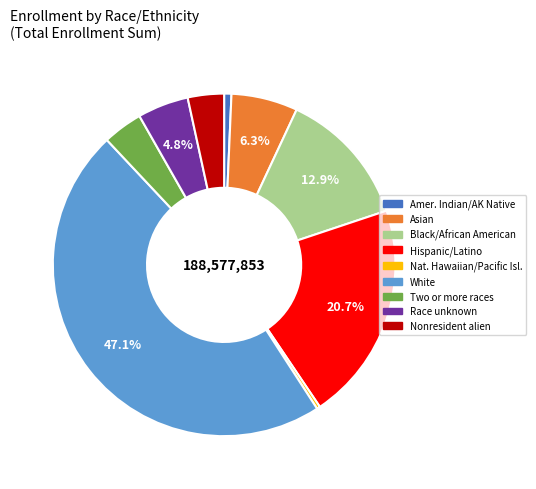

Is there a majority slice in this chart?

No